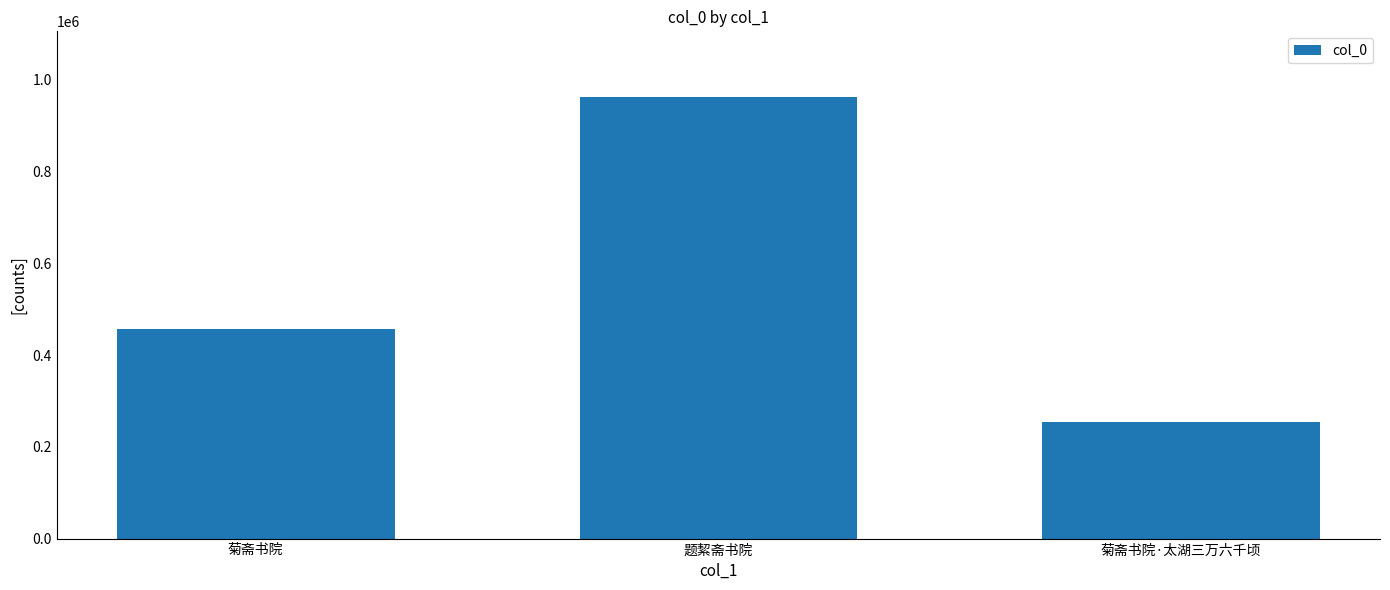

What is the minimum value shown in the chart?

253956